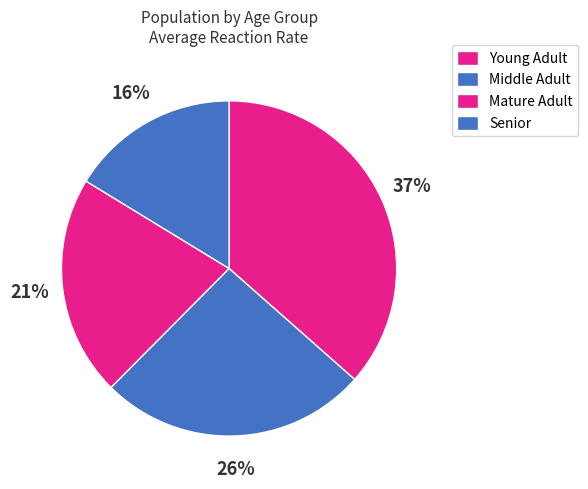

How many slices are in this pie chart?

4